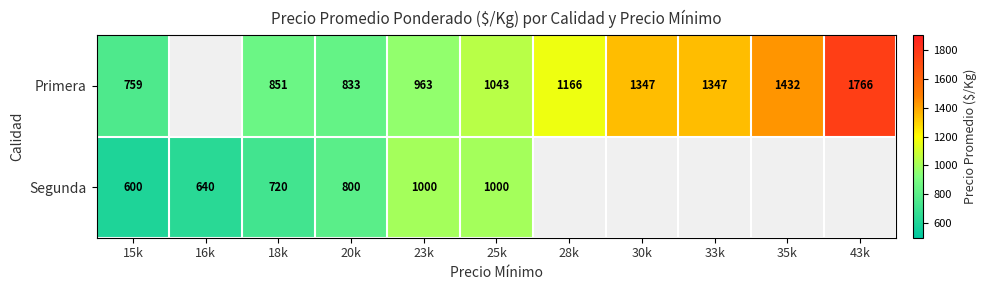

Is the value of Primera at 43k greater than the value of Segunda at 18k?

Yes